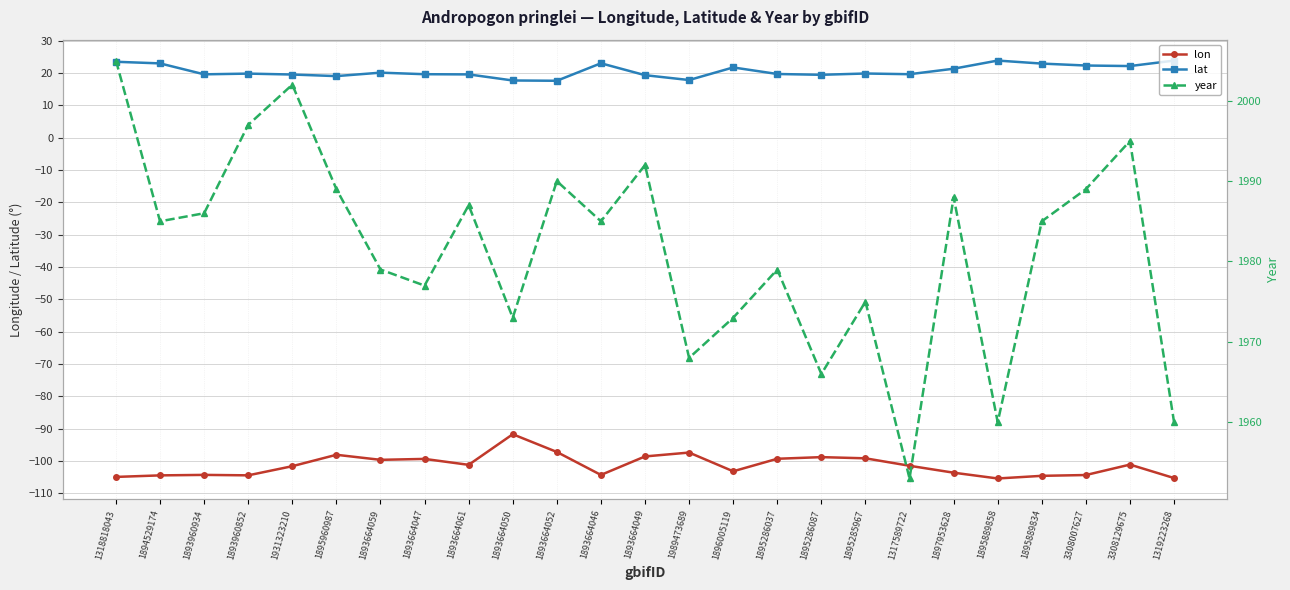

True or false: year and lon intersect in this chart.

False